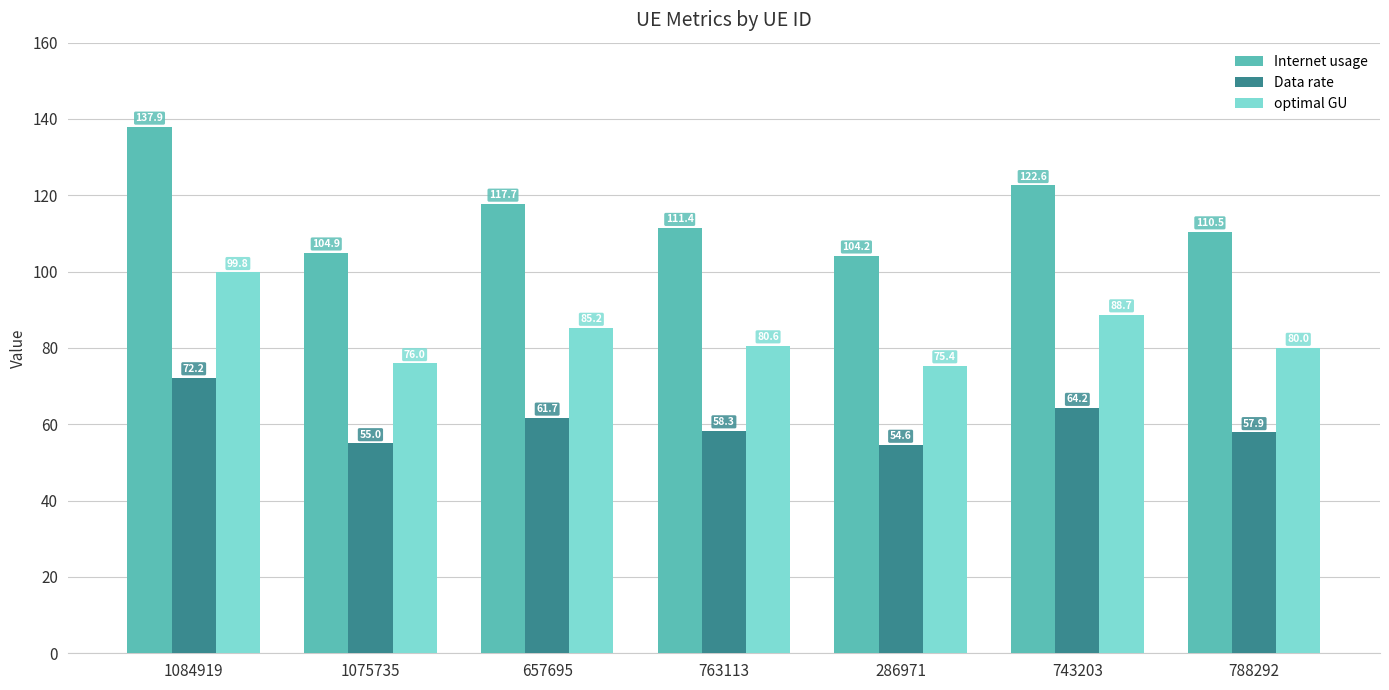

Are the bars grouped side by side (vs. stacked)?

Yes